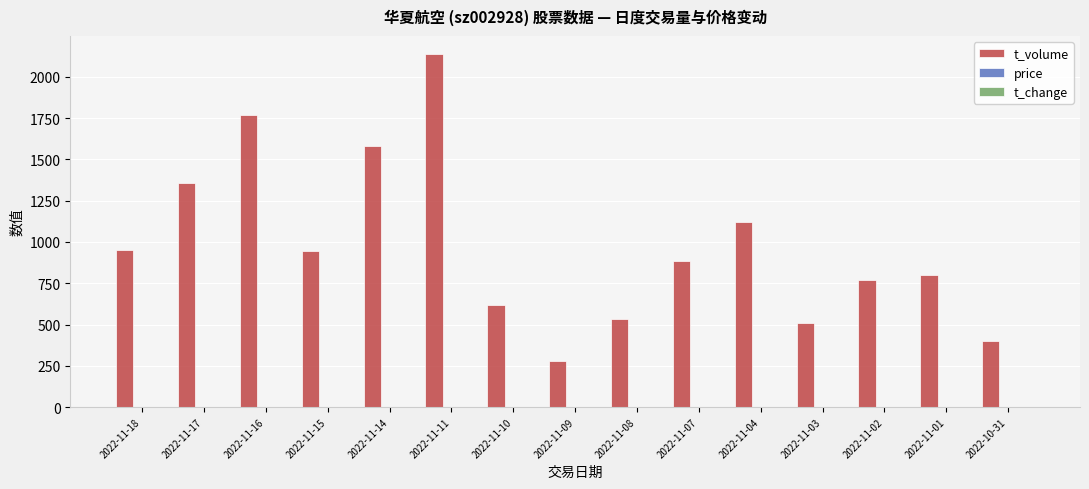

Which category has the highest value in the t_volume series?

2022-11-11